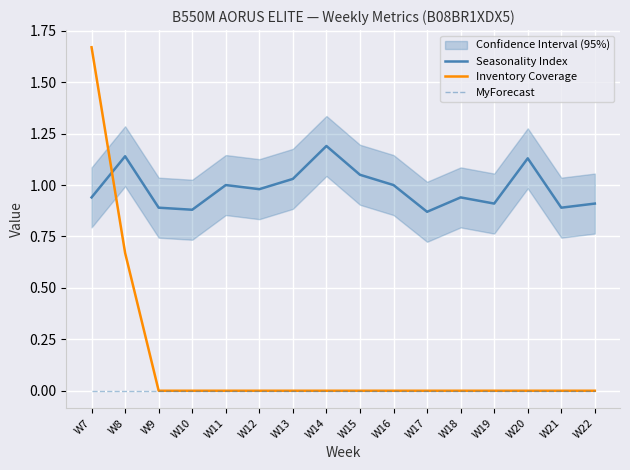

Reading right to left, what are all the values shown in this chart?

Seasonality Index: W22=0.9	W21=0.9	W20=1.1	W19=0.9	W18=0.9	W17=0.9	W16=1.0	W15=1.1	W14=1.2	W13=1.0	W12=1.0	W11=1.0	W10=0.9	W9=0.9	W8=1.1	W7=0.9
Inventory Coverage: W22=0.0	W21=0.0	W20=0.0	W19=0.0	W18=0.0	W17=0.0	W16=0.0	W15=0.0	W14=0.0	W13=0.0	W12=0.0	W11=0.0	W10=0.0	W9=0.0	W8=0.7	W7=1.7
MyForecast: W22=0.0	W21=0.0	W20=0.0	W19=0.0	W18=0.0	W17=0.0	W16=0.0	W15=0.0	W14=0.0	W13=0.0	W12=0.0	W11=0.0	W10=0.0	W9=0.0	W8=0.0	W7=0.0